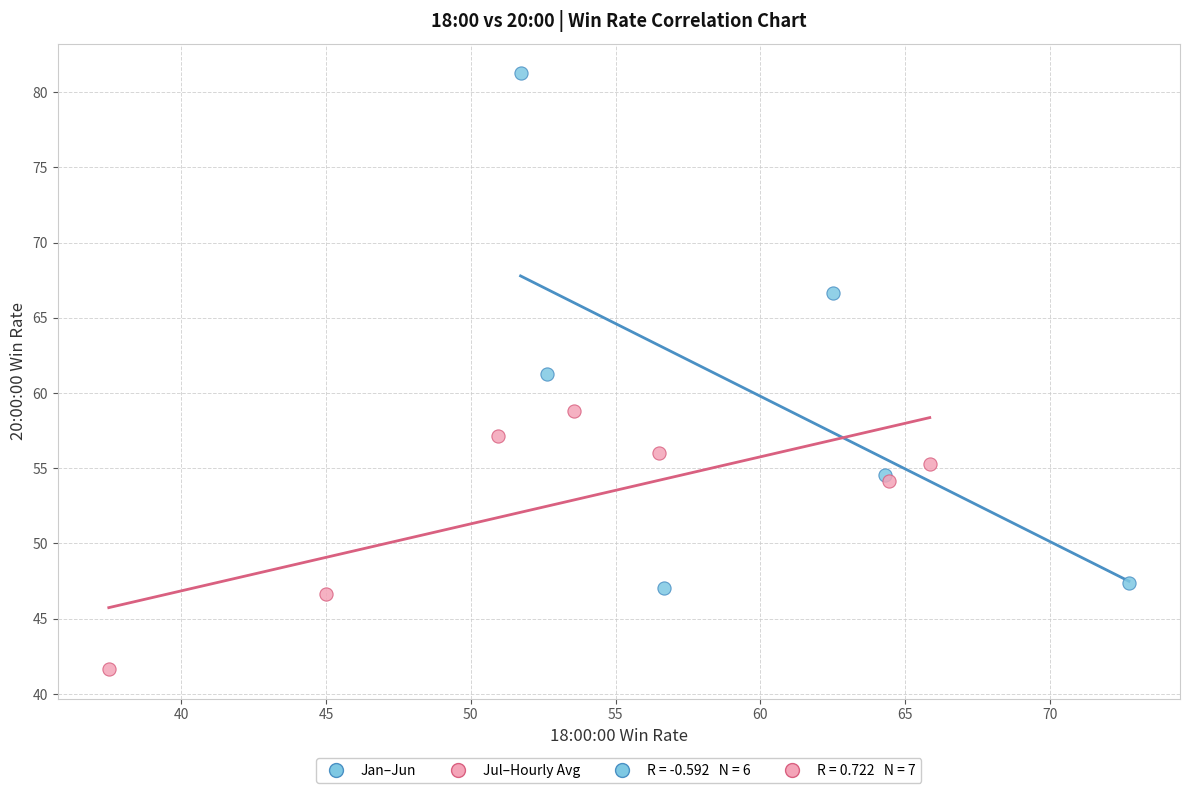

Which series has the largest Y range (max minus min)?

Jan–Jun